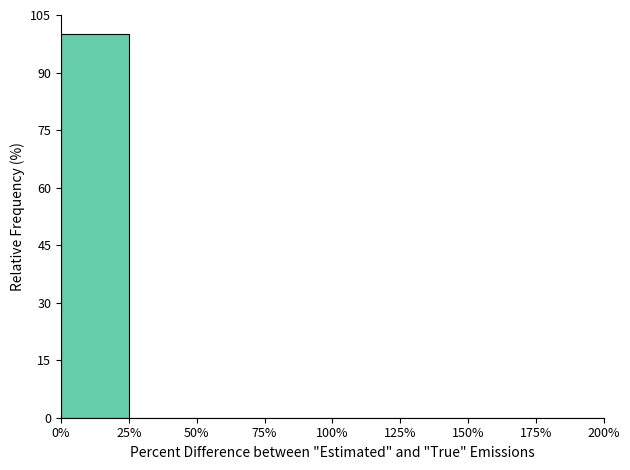

Reading left to right, list every bar in this chart as the range it spans on the x-axis followed by its height. The values are not printed on the chart, so give them approximately, as read against the axis.

0% to 25%: 100
25% to 50%: 0
50% to 75%: 0
75% to 100%: 0
100% to 125%: 0
125% to 150%: 0
150% to 175%: 0
175% to 200%: 0